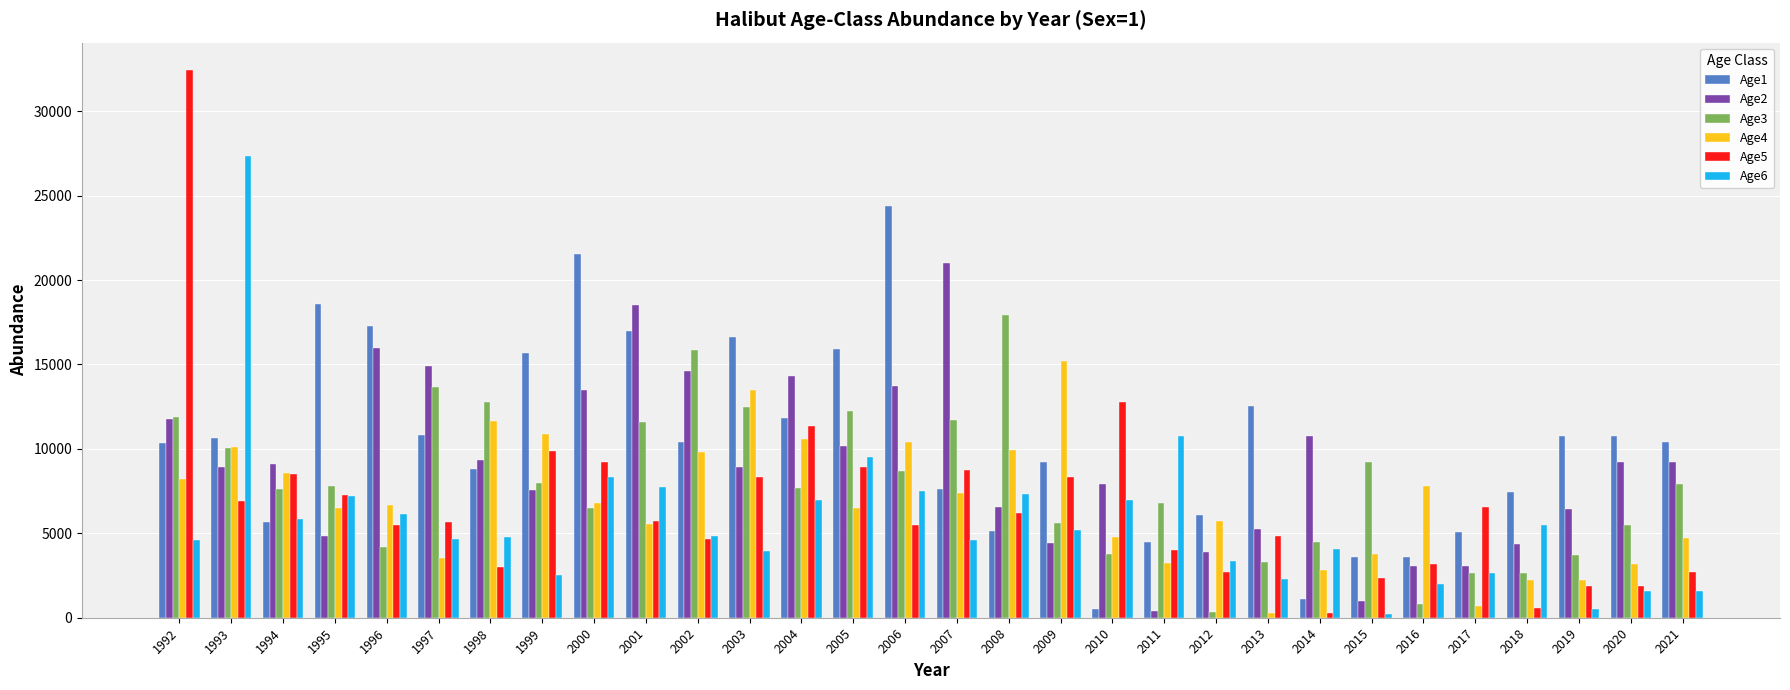

What is the difference between the Age1 values at 2009 and 1996?

8087.5